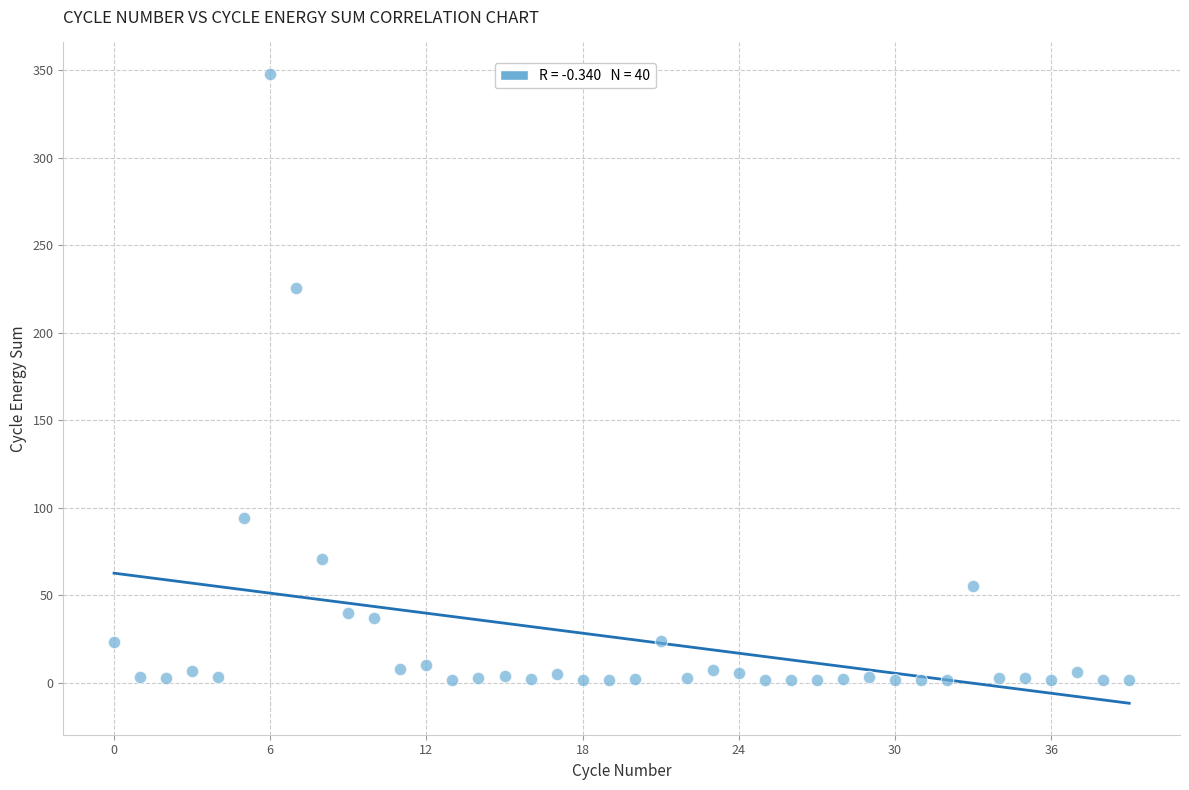

What is the range of Y values (max minus min)?

346.7